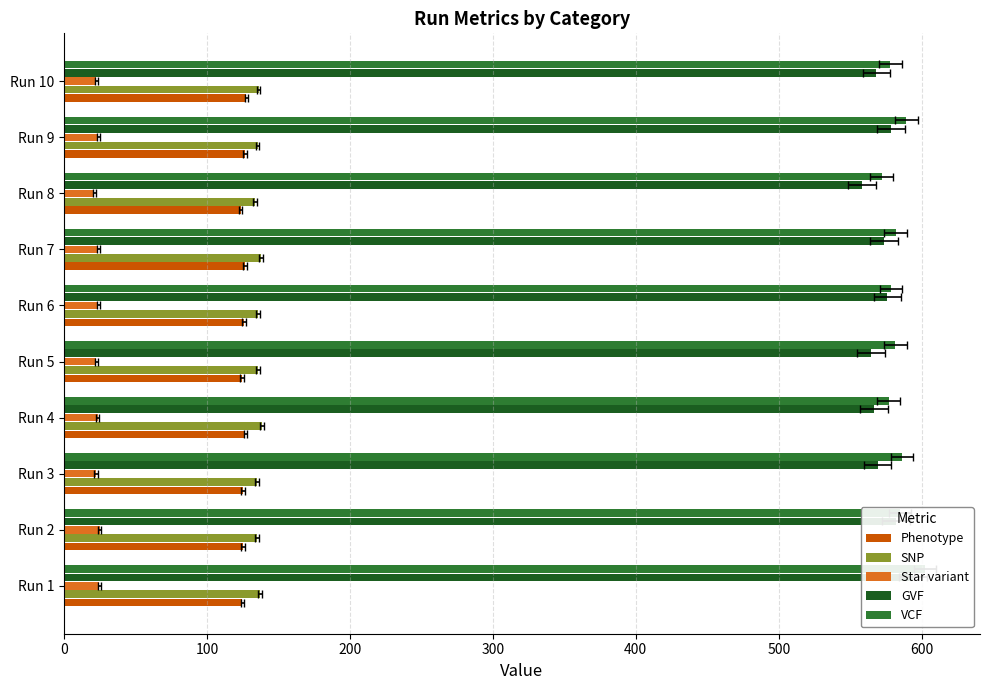

How many bars are there in total?

50